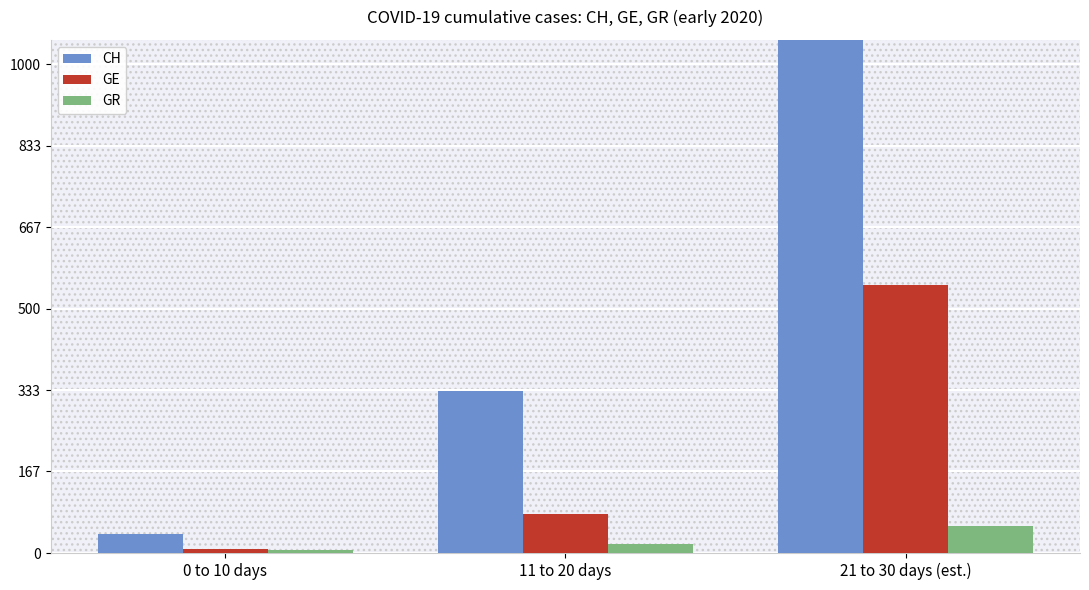

How many data points in GE are less than 79?

1